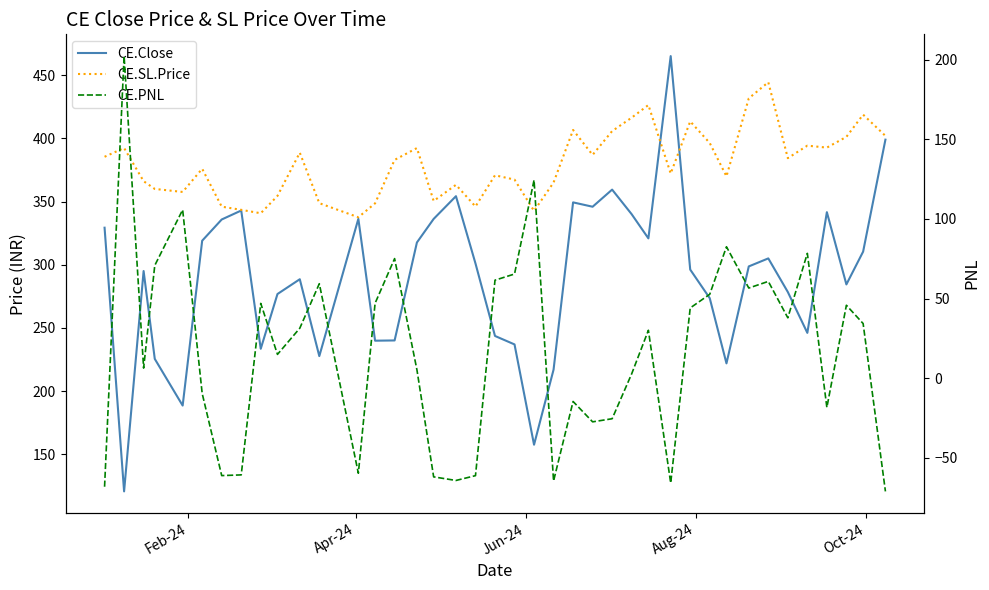

True or false: CE.PNL has more than 2 points higher than both neighbors.

True